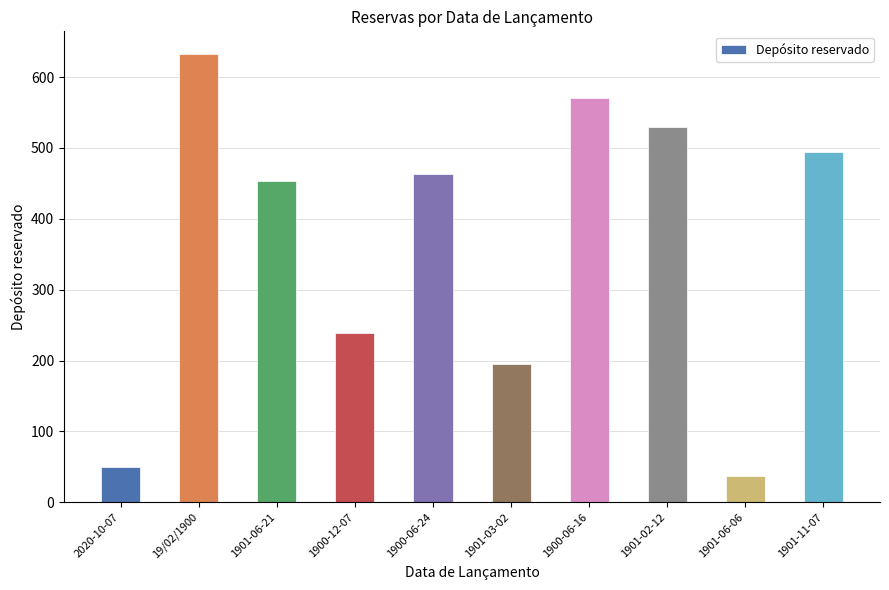

What is the maximum value shown in the chart?

633